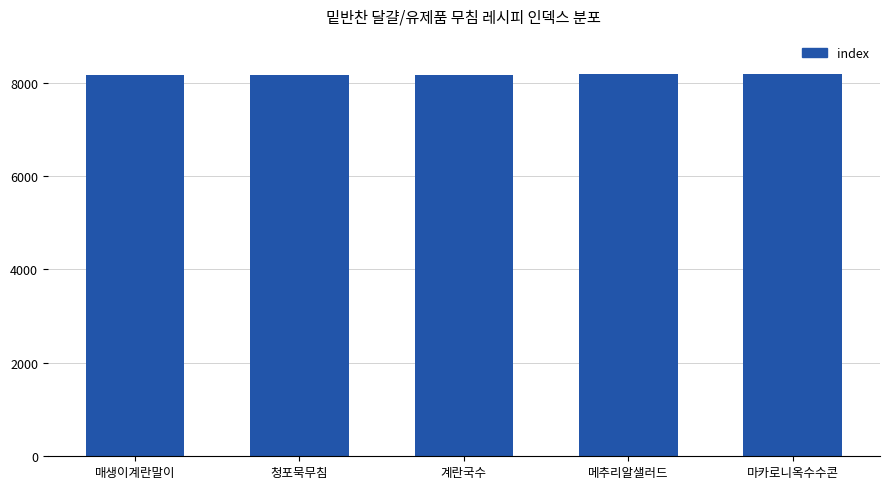

What is the value of the 2nd bar from the left?

8171